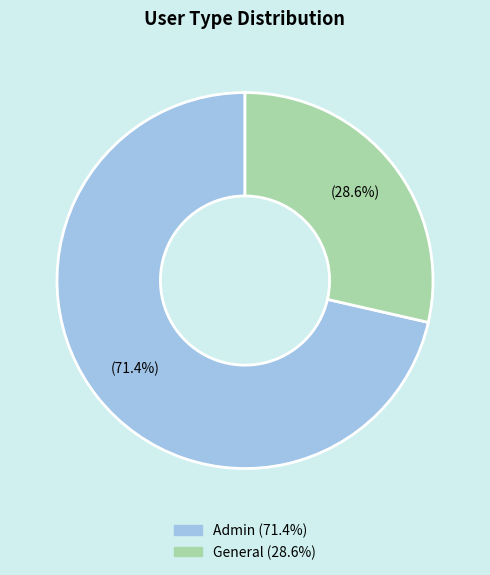

To the nearest percent, what is the average slice percentage?

50%